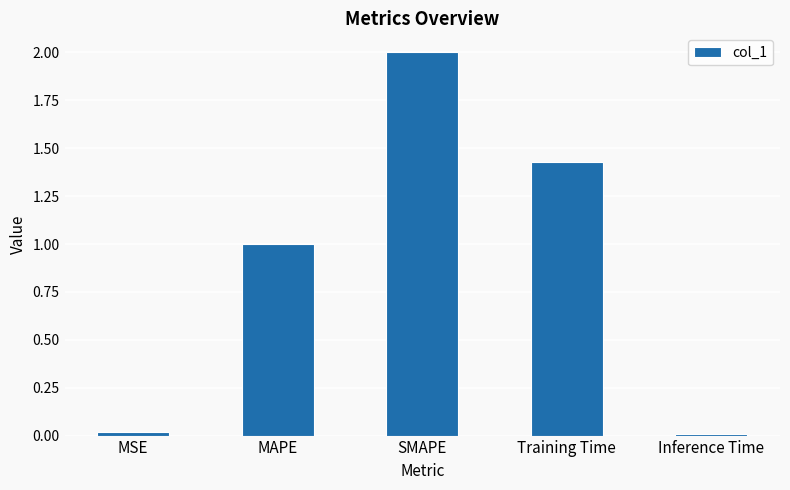

What is the label of the 4th bar from the left?

Training Time